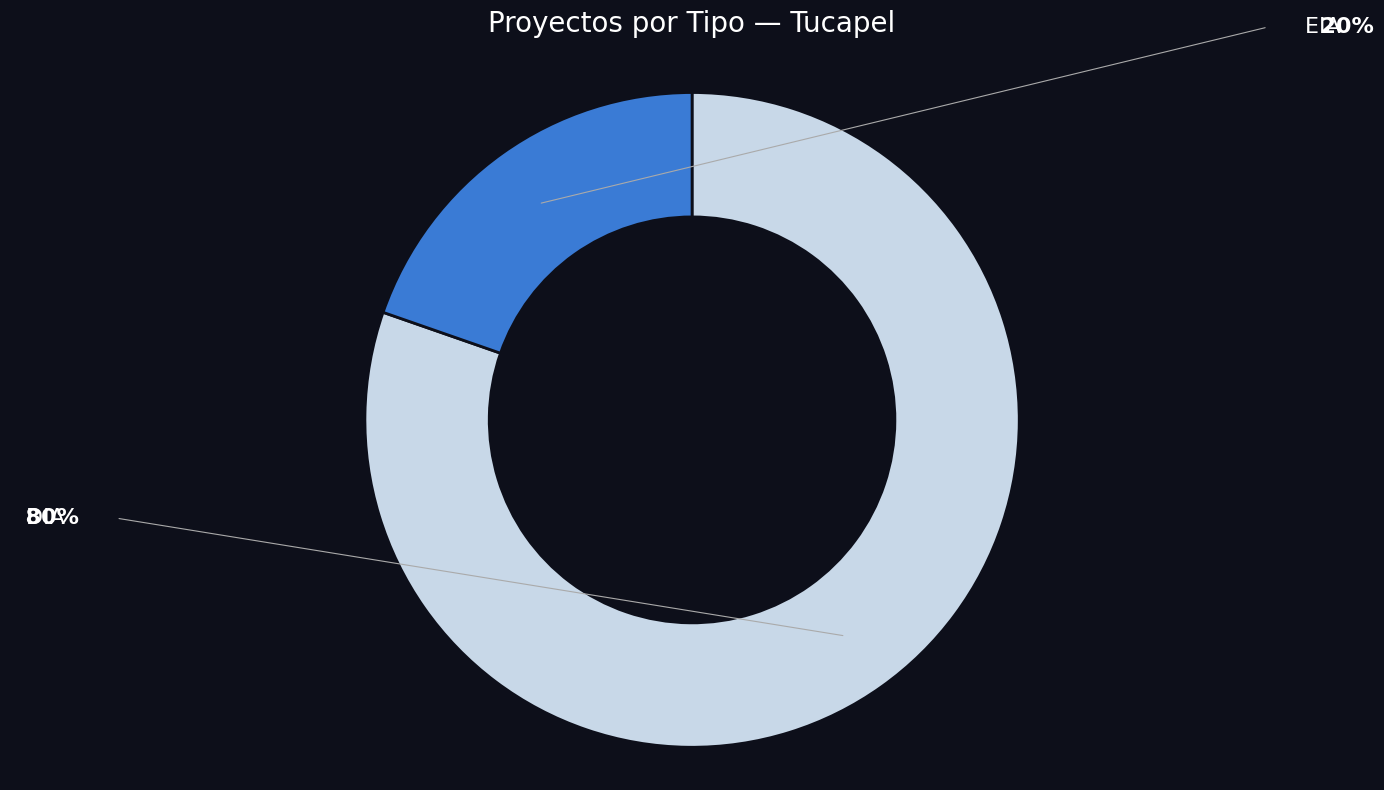

Which has a higher value, EIA or DIA?

DIA